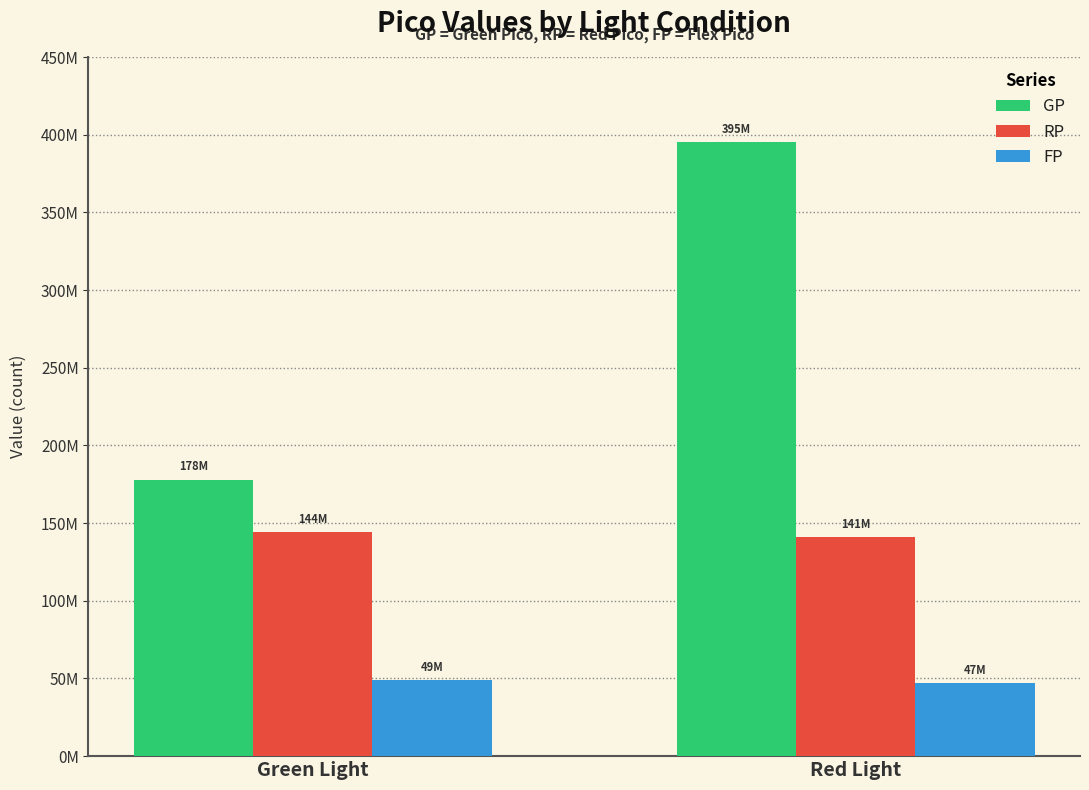

What is the difference between the GP values at Green Light and Red Light?

217000000